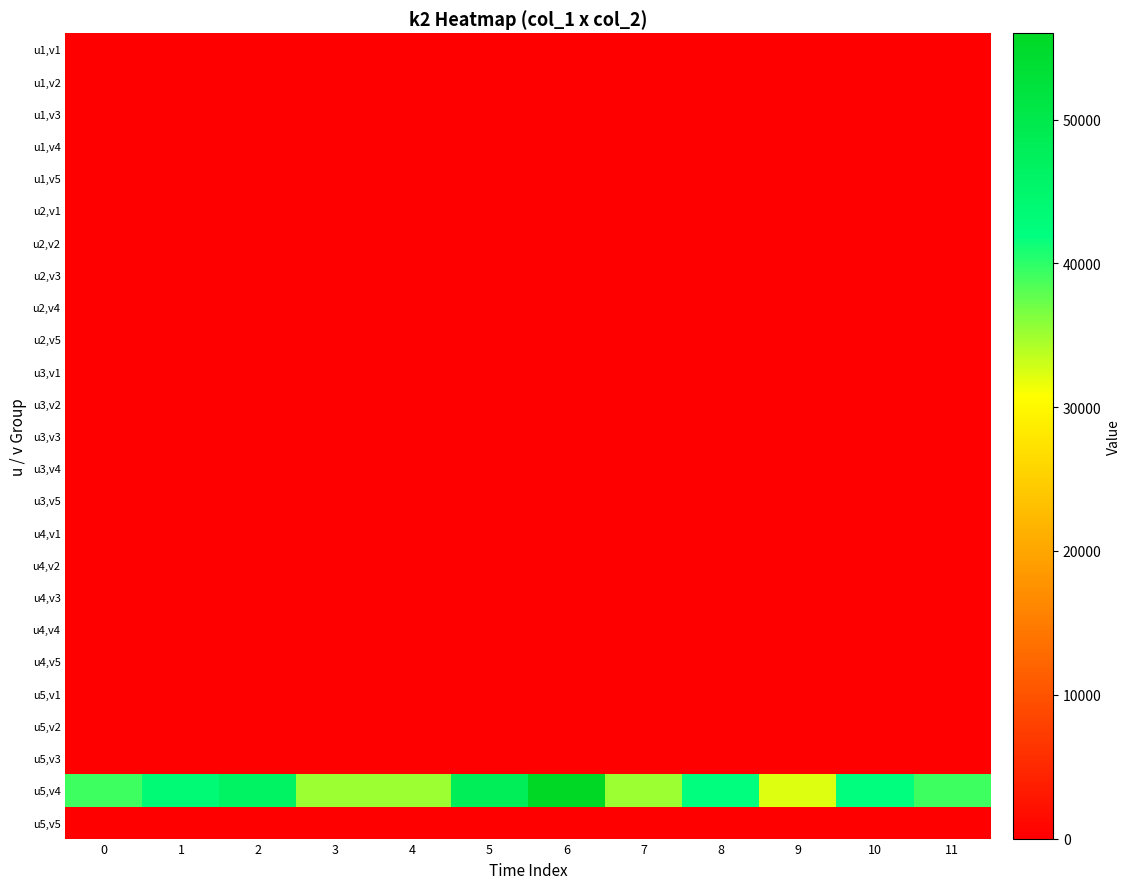

Reading right to left, what are all the values shown in this chart?

u1,v1: 11=0	10=0	9=0	8=0	7=0	6=0	5=0	4=0	3=0	2=0	1=0	0=0
u1,v2: 11=0	10=0	9=0	8=0	7=0	6=0	5=0	4=0	3=0	2=0	1=0	0=0
u1,v3: 11=0	10=0	9=0	8=0	7=0	6=0	5=0	4=0	3=0	2=0	1=0	0=0
u1,v4: 11=0	10=0	9=0	8=0	7=0	6=0	5=0	4=0	3=0	2=0	1=0	0=0
u1,v5: 11=0	10=0	9=0	8=0	7=0	6=0	5=0	4=0	3=0	2=0	1=0	0=0
u2,v1: 11=0	10=0	9=0	8=0	7=0	6=0	5=0	4=0	3=0	2=0	1=0	0=0
u2,v2: 11=0	10=0	9=0	8=0	7=0	6=0	5=0	4=0	3=0	2=0	1=0	0=0
u2,v3: 11=0	10=0	9=0	8=0	7=0	6=0	5=0	4=0	3=0	2=0	1=0	0=0
u2,v4: 11=0	10=0	9=0	8=0	7=0	6=0	5=0	4=0	3=0	2=0	1=0	0=0
u2,v5: 11=0	10=0	9=0	8=0	7=0	6=0	5=0	4=0	3=0	2=0	1=0	0=0
u3,v1: 11=0	10=0	9=0	8=0	7=0	6=0	5=0	4=0	3=0	2=0	1=0	0=0
u3,v2: 11=0	10=0	9=0	8=0	7=0	6=0	5=0	4=0	3=0	2=0	1=0	0=0
u3,v3: 11=0	10=0	9=0	8=0	7=0	6=0	5=0	4=0	3=0	2=0	1=0	0=0
u3,v4: 11=0	10=0	9=0	8=0	7=0	6=0	5=0	4=0	3=0	2=0	1=0	0=0
u3,v5: 11=0	10=0	9=0	8=0	7=0	6=0	5=0	4=0	3=0	2=0	1=0	0=0
u4,v1: 11=0	10=0	9=0	8=0	7=0	6=0	5=0	4=0	3=0	2=0	1=0	0=0
u4,v2: 11=0	10=0	9=0	8=0	7=0	6=0	5=0	4=0	3=0	2=0	1=0	0=0
u4,v3: 11=0	10=0	9=0	8=0	7=0	6=0	5=0	4=0	3=0	2=0	1=0	0=0
u4,v4: 11=0	10=0	9=0	8=0	7=0	6=0	5=0	4=0	3=0	2=0	1=0	0=0
u4,v5: 11=0	10=0	9=0	8=0	7=0	6=0	5=0	4=0	3=0	2=0	1=0	0=0
u5,v1: 11=0	10=0	9=0	8=0	7=0	6=0	5=0	4=0	3=0	2=0	1=0	0=0
u5,v2: 11=0	10=0	9=0	8=0	7=0	6=0	5=0	4=0	3=0	2=0	1=0	0=0
u5,v3: 11=0	10=0	9=0	8=0	7=0	6=0	5=0	4=0	3=0	2=0	1=0	0=0
u5,v4: 11=39200	10=42000	9=32200	8=42000	7=35000	6=56000	5=48000	4=35000	3=35200	2=46200	1=43400	0=39200
u5,v5: 11=0	10=0	9=0	8=0	7=0	6=0	5=0	4=0	3=0	2=0	1=0	0=0